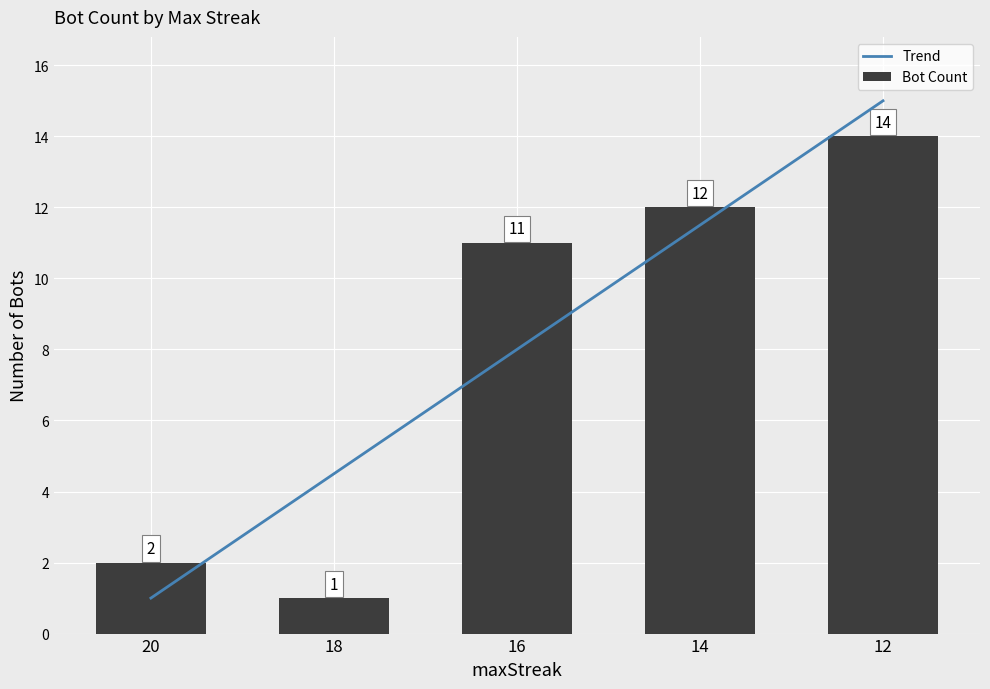

What is the sum of all values?

40